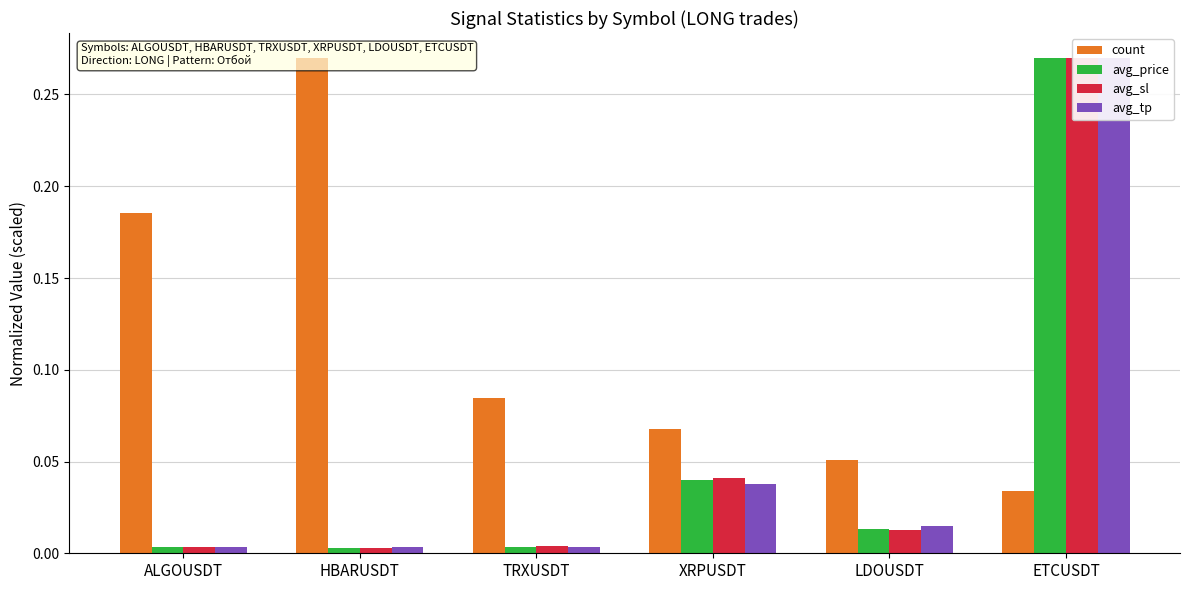

Which series has the widest spread of values?

avg_sl